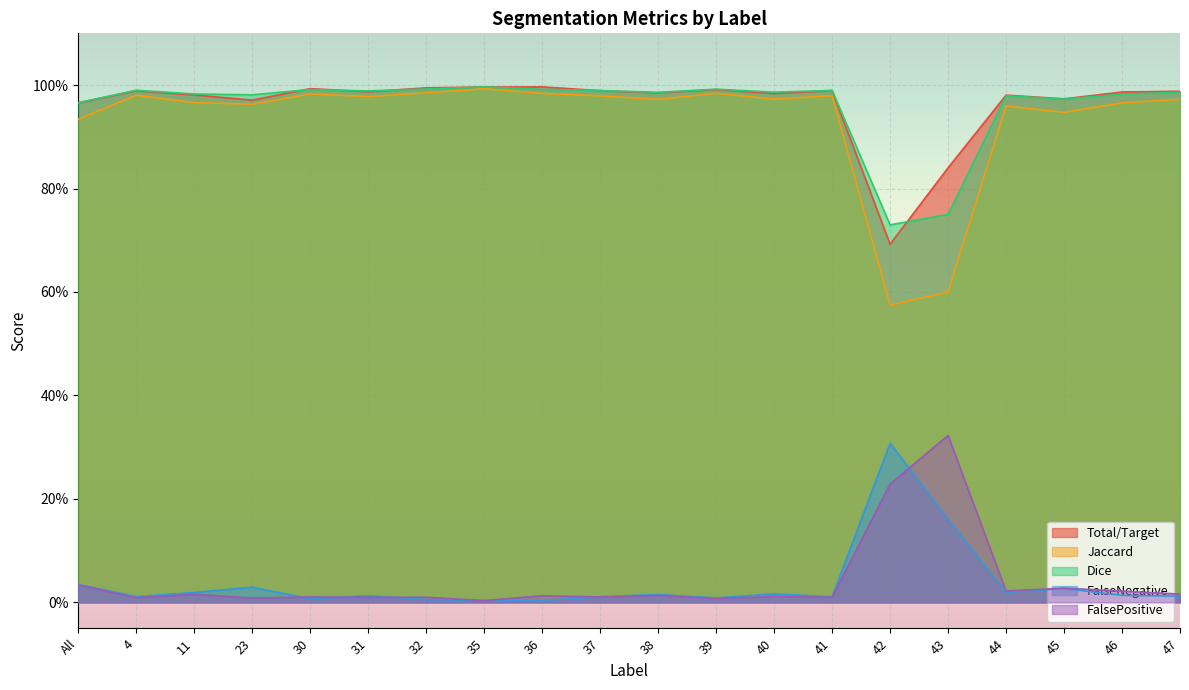

Between 30 and 42, which is larger?

30